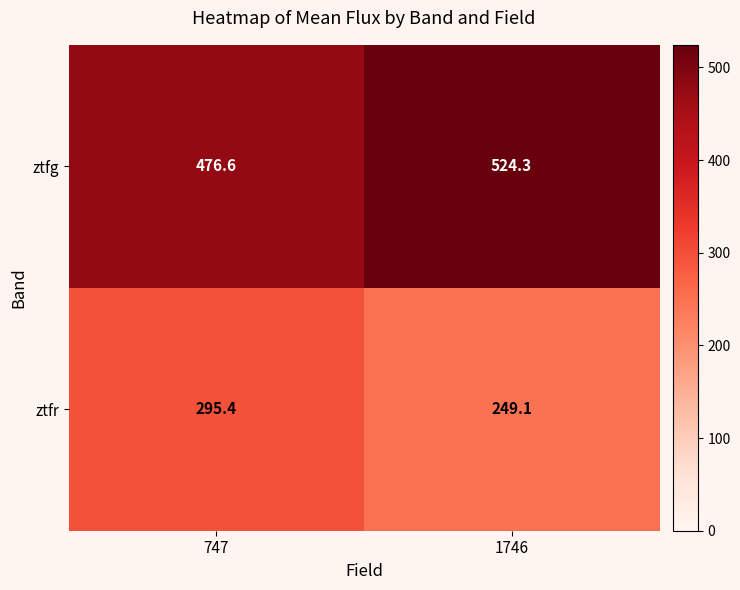

What is the total value across all series at 747?

772.0